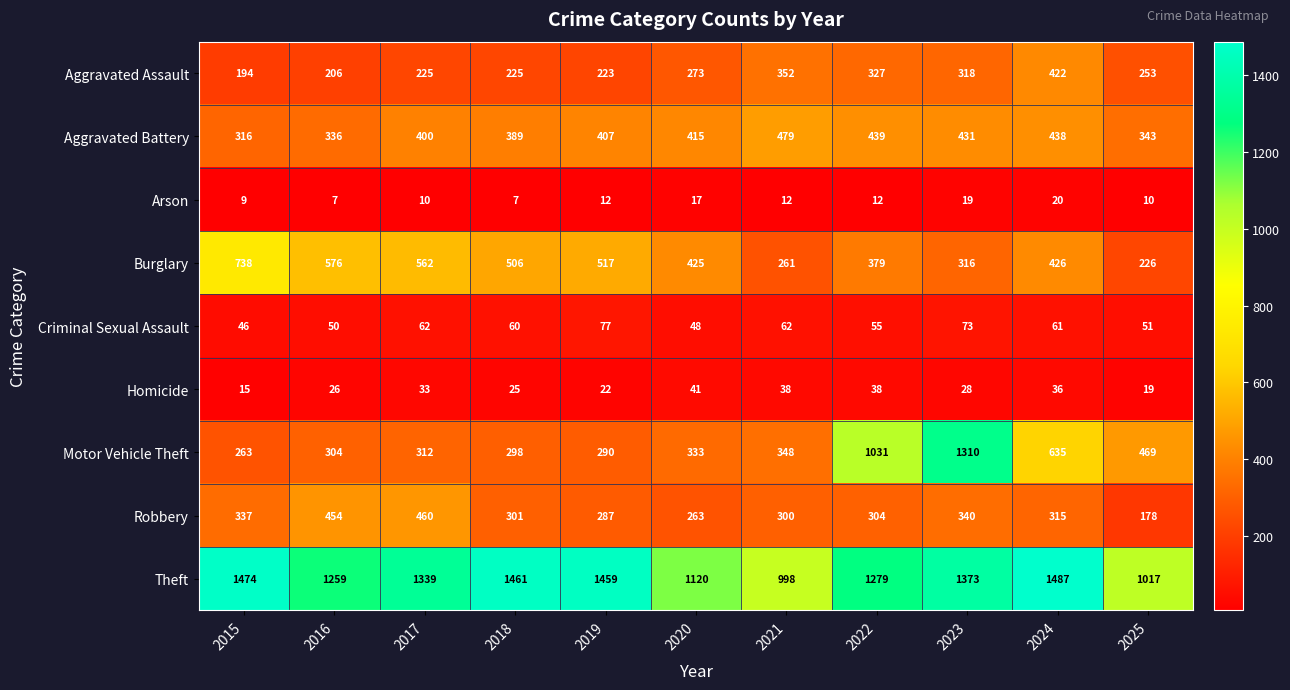

What is the maximum value shown in the chart?

1487